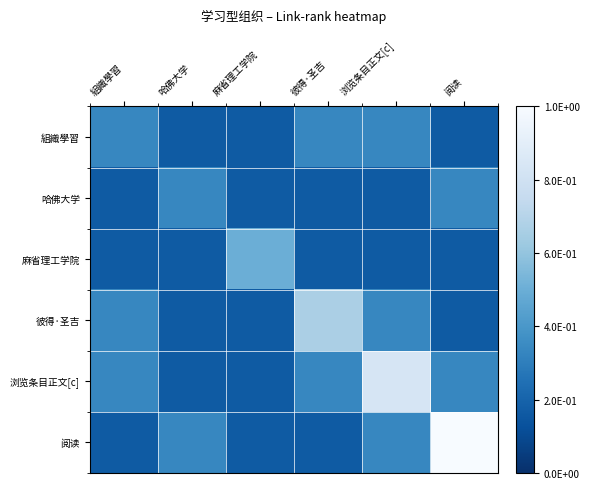

Reading left to right, extract all data points from this chart.

組織學習: 組織學習=0.3	哈佛大学=0.2	麻省理工学院=0.2	彼得·圣吉=0.3	浏览条目正文[c]=0.3	阅读=0.2
哈佛大学: 組織學習=0.2	哈佛大学=0.3	麻省理工学院=0.2	彼得·圣吉=0.2	浏览条目正文[c]=0.2	阅读=0.3
麻省理工学院: 組織學習=0.2	哈佛大学=0.2	麻省理工学院=0.5	彼得·圣吉=0.2	浏览条目正文[c]=0.2	阅读=0.2
彼得·圣吉: 組織學習=0.3	哈佛大学=0.2	麻省理工学院=0.2	彼得·圣吉=0.7	浏览条目正文[c]=0.3	阅读=0.2
浏览条目正文[c]: 組織學習=0.3	哈佛大学=0.2	麻省理工学院=0.2	彼得·圣吉=0.3	浏览条目正文[c]=0.8	阅读=0.3
阅读: 組織學習=0.2	哈佛大学=0.3	麻省理工学院=0.2	彼得·圣吉=0.2	浏览条目正文[c]=0.3	阅读=1.0